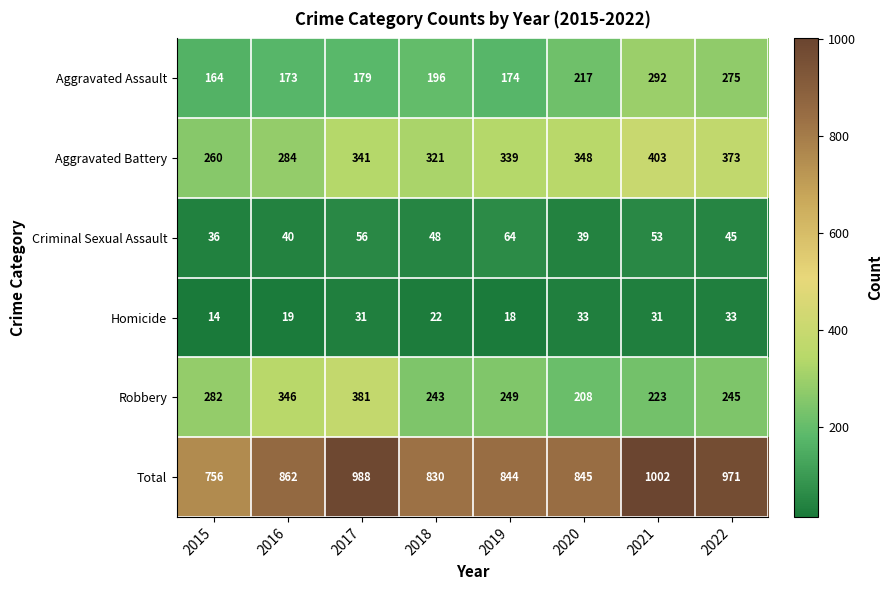

What is the sum of all Criminal Sexual Assault values?

381